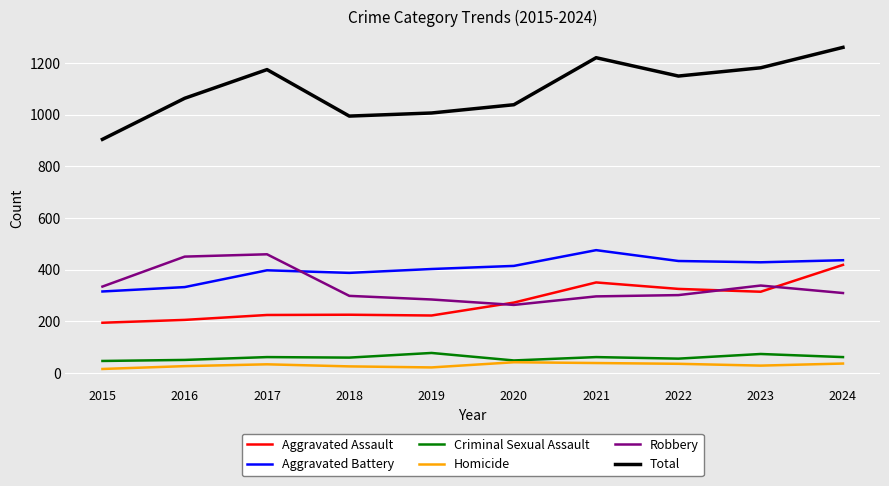

Where is Total nearest to the value 1082?

2016